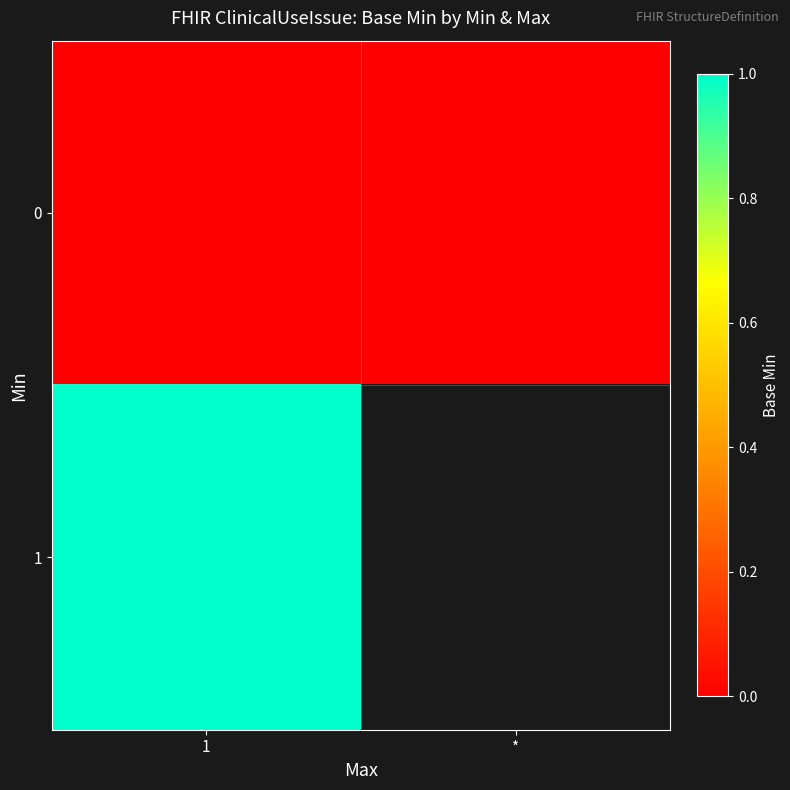

True or false: 1 has a value of 1.6 at 1.

False